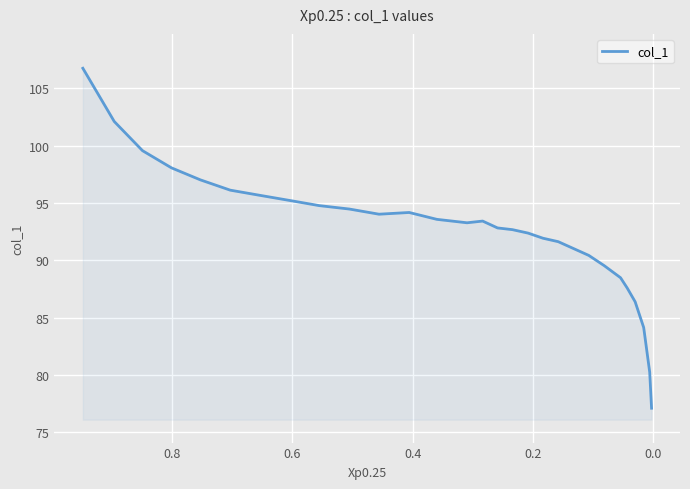

How many interior local peaks (higher than both neighbors) does the data have?

2